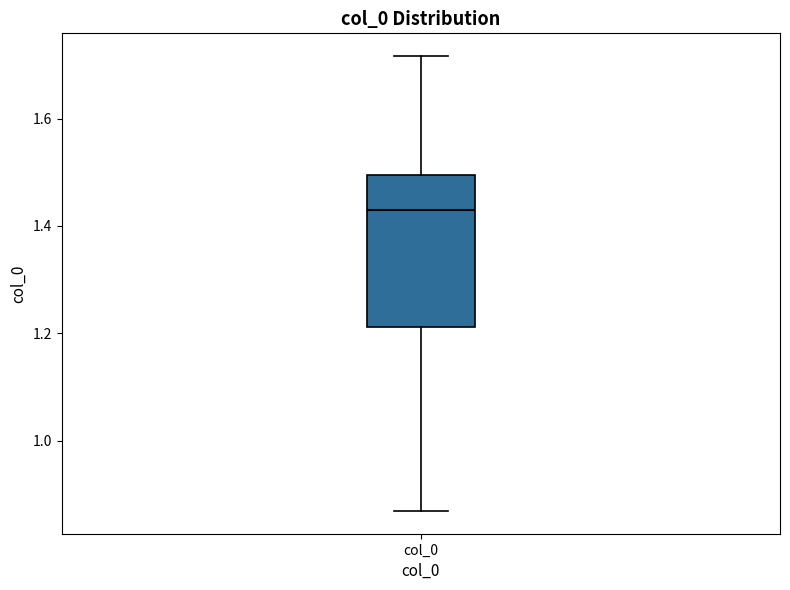

Transcribe this box plot: give where the median line is, the range the box spans, and where the two whiskers end, as read against the y-axis. The values are not printed on the chart, so give them approximately, as read against the axis.

median 1.44, box 1.22 to 1.50, whiskers 0.86 to 1.72